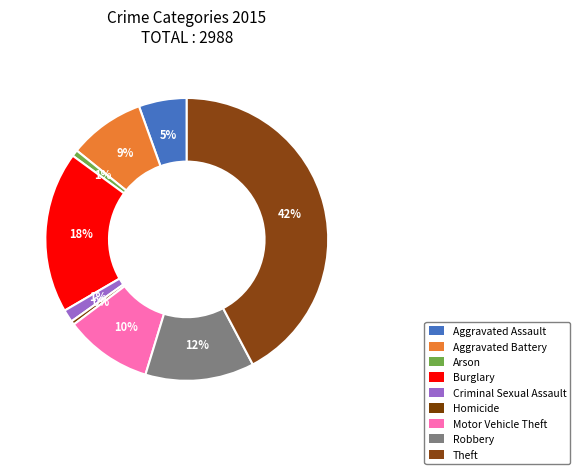

Does Motor Vehicle Theft represent more than half of the total?

No